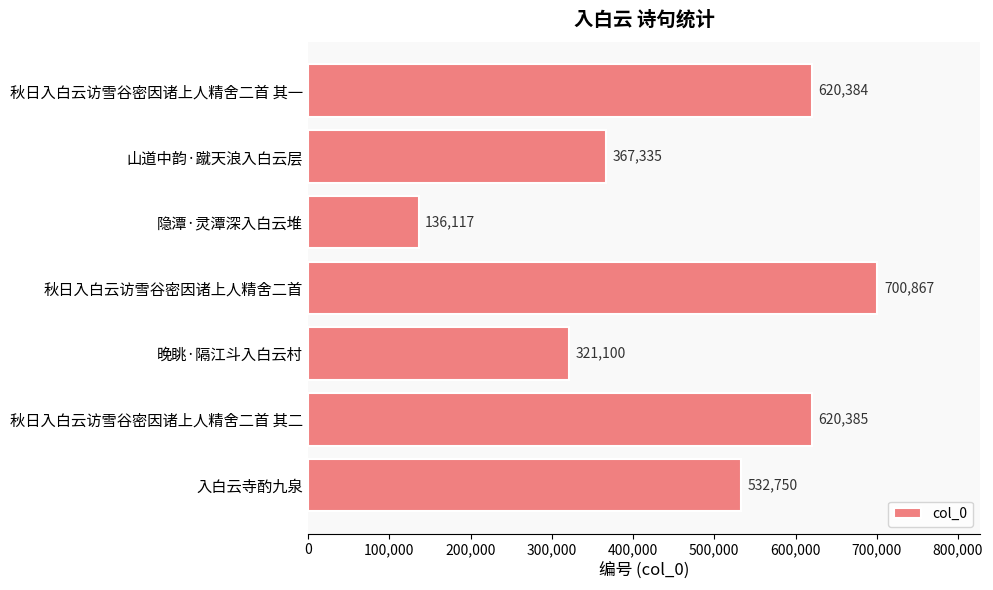

Are the bars horizontal?

Yes